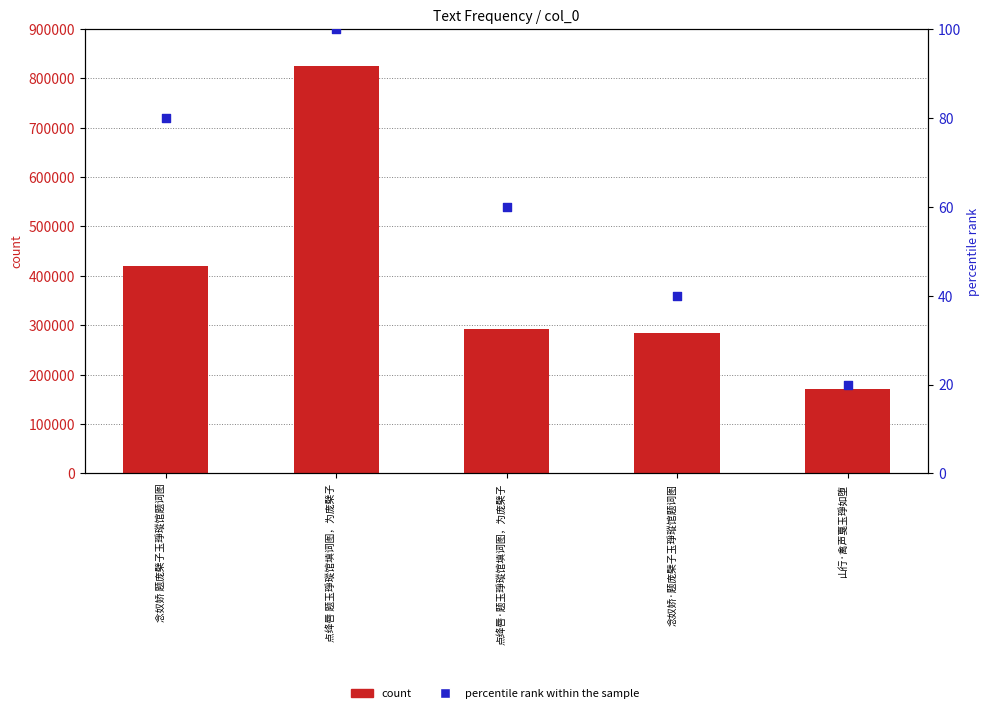

Which series contains the lowest Y value?

percentile rank within the sample